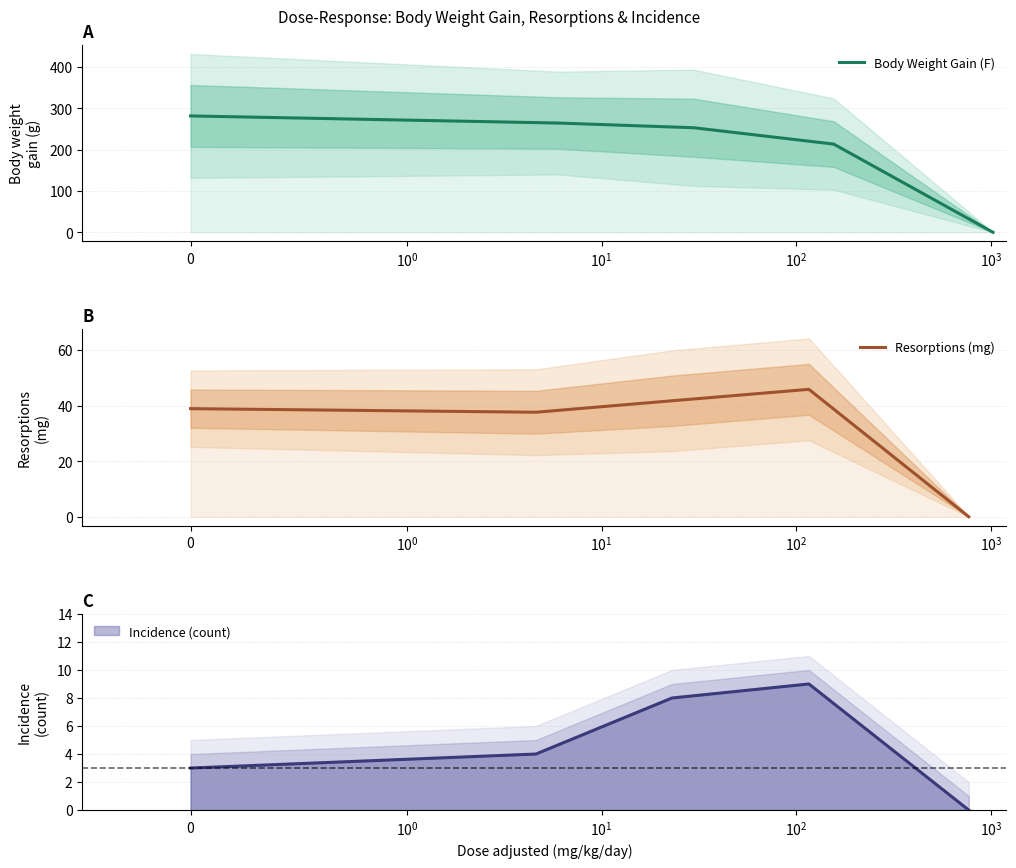

What is the label of the 5th point from the right?

$\mathdefault{0}$